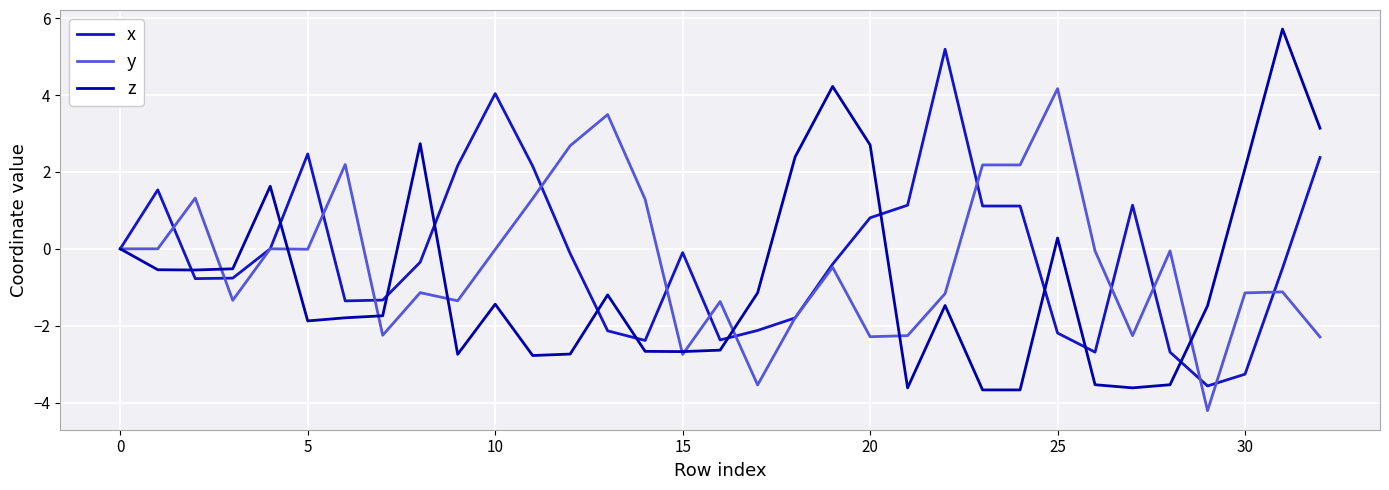

Which series has the largest range (max minus min)?

z